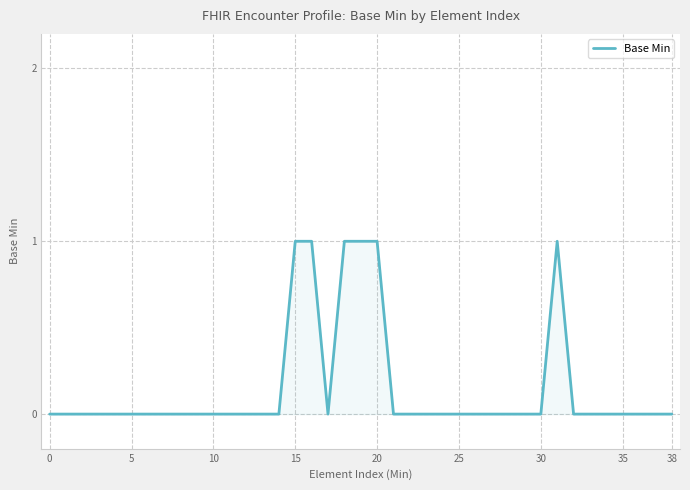

At which category does the chart reach its peak across all series?

15